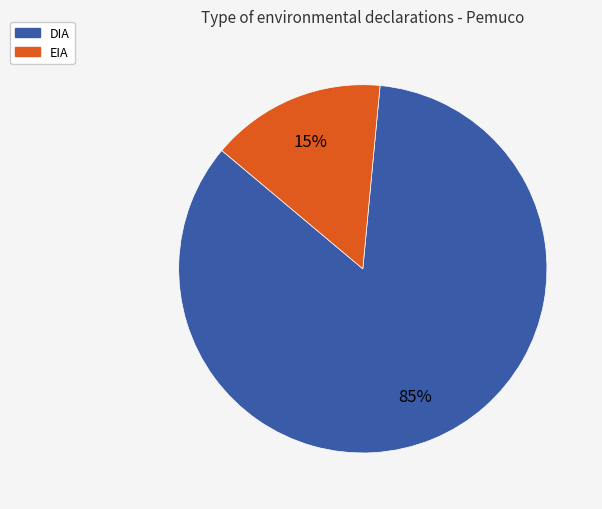

What is the ratio of the value at EIA to the value at DIA?

0.2